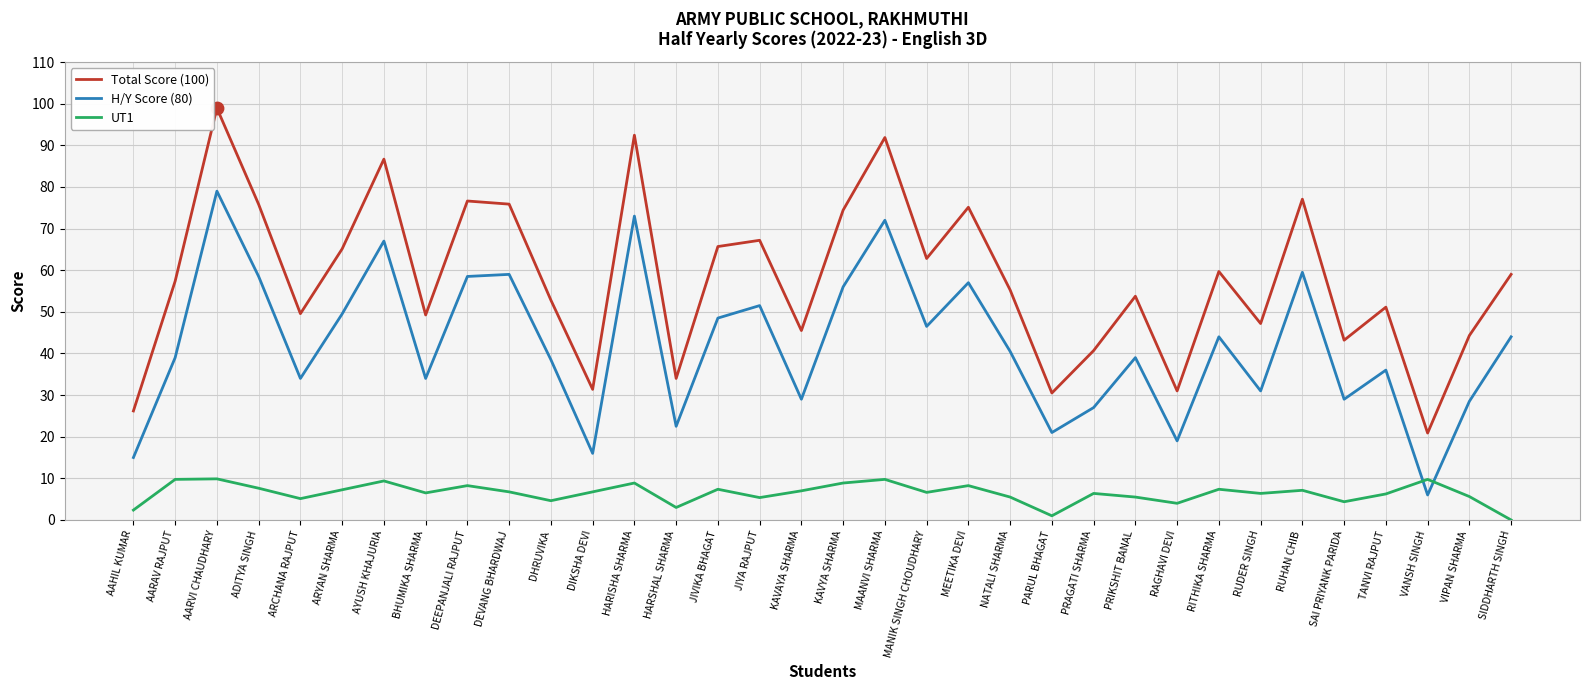

Which series has the widest spread of values?

Total Score (100)